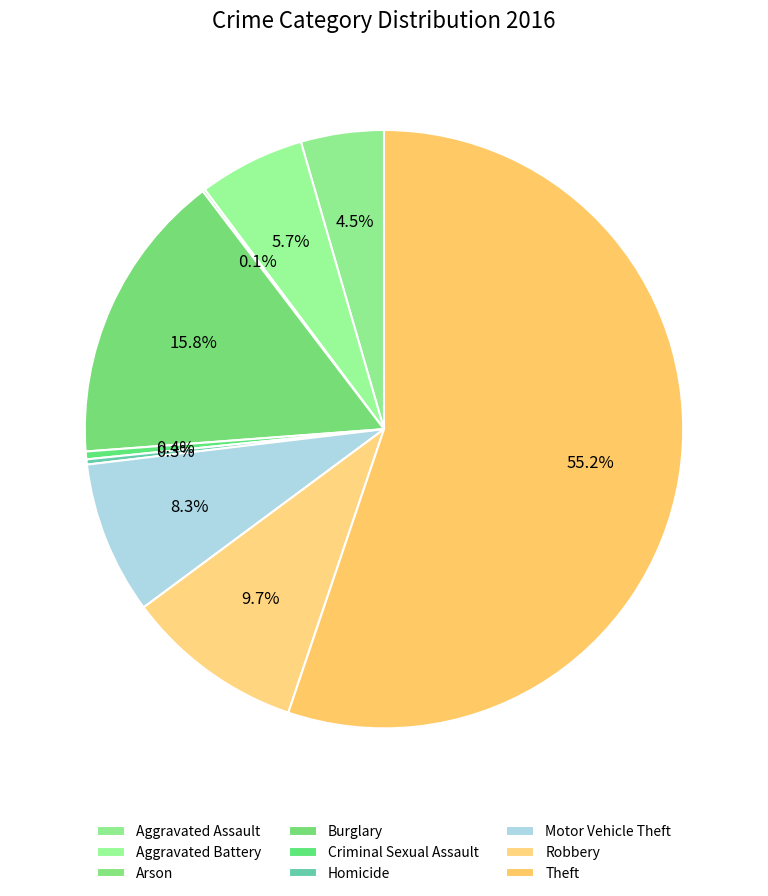

Combined, what portion of the pie is Aggravated Battery and Aggravated Assault?

10.2%